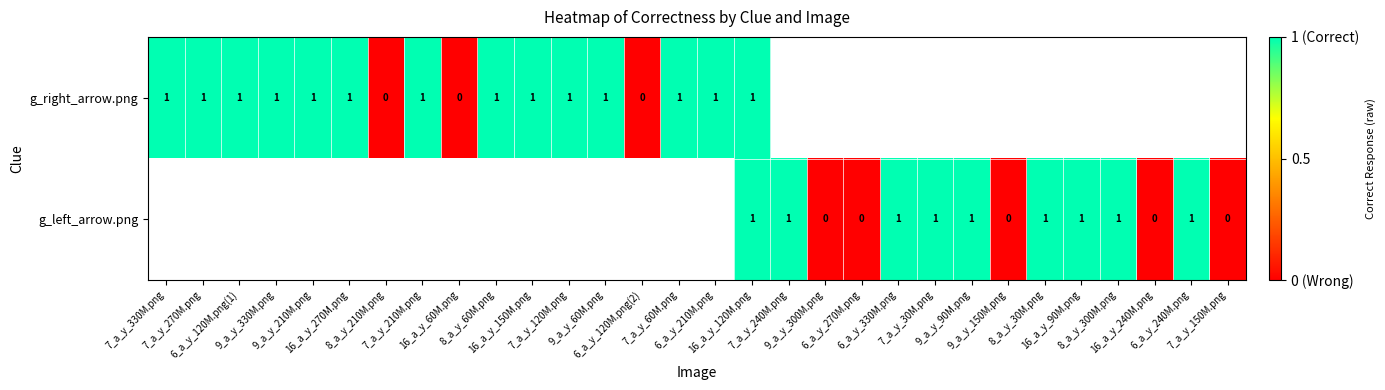

At which label does g_left_arrow.png reach its peak?

7_a_y_330M.png